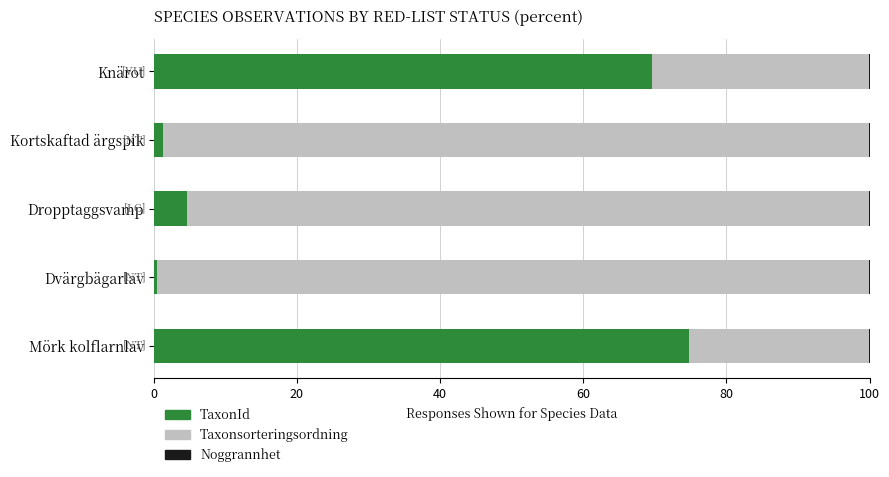

What is the highest value of the TaxonId series?

74.8